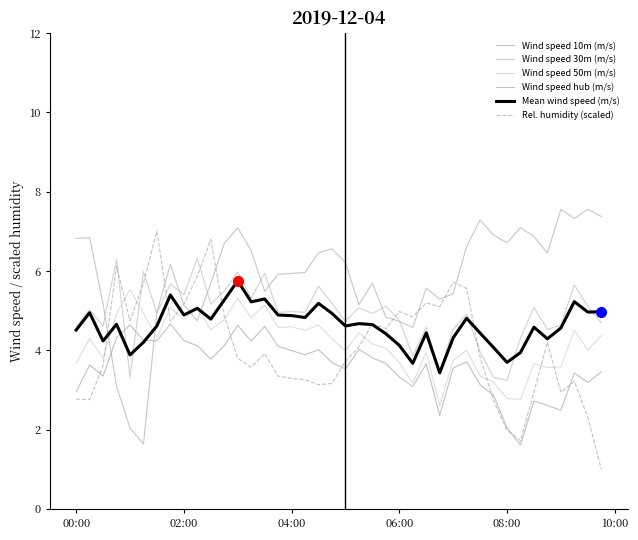

How many lines are shown in the chart?

6